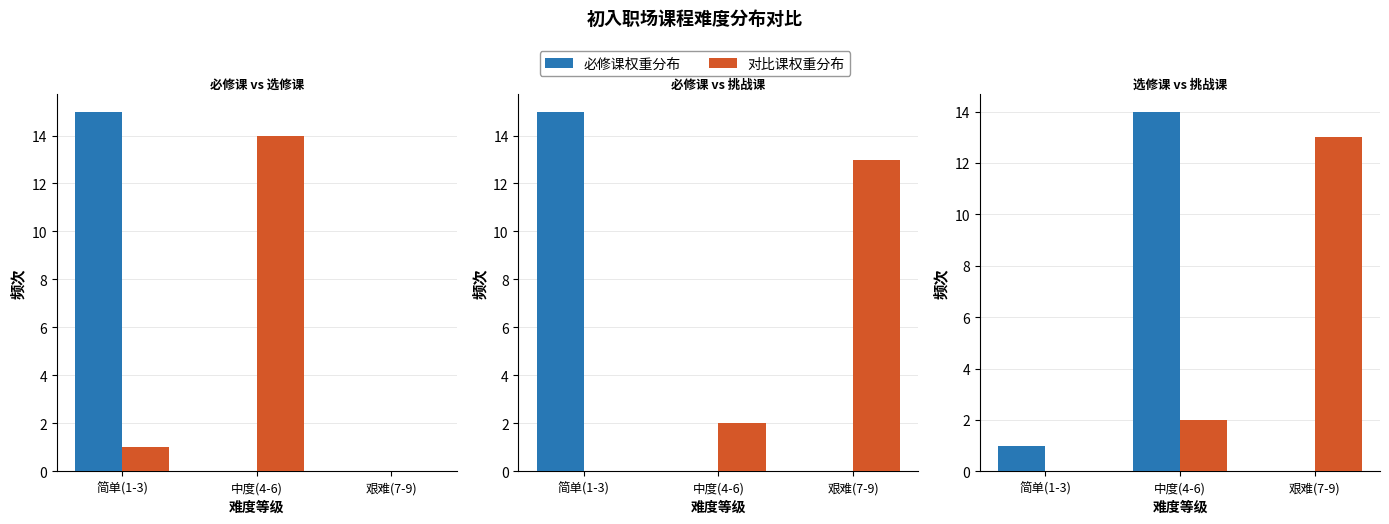

Reading left to right, what are all the values shown in this chart?

必修课: 简单(1-3)=15	中度(4-6)=0	艰难(7-9)=0
选修课: 简单(1-3)=1	中度(4-6)=14	艰难(7-9)=0
挑战课: 简单(1-3)=0	中度(4-6)=2	艰难(7-9)=13